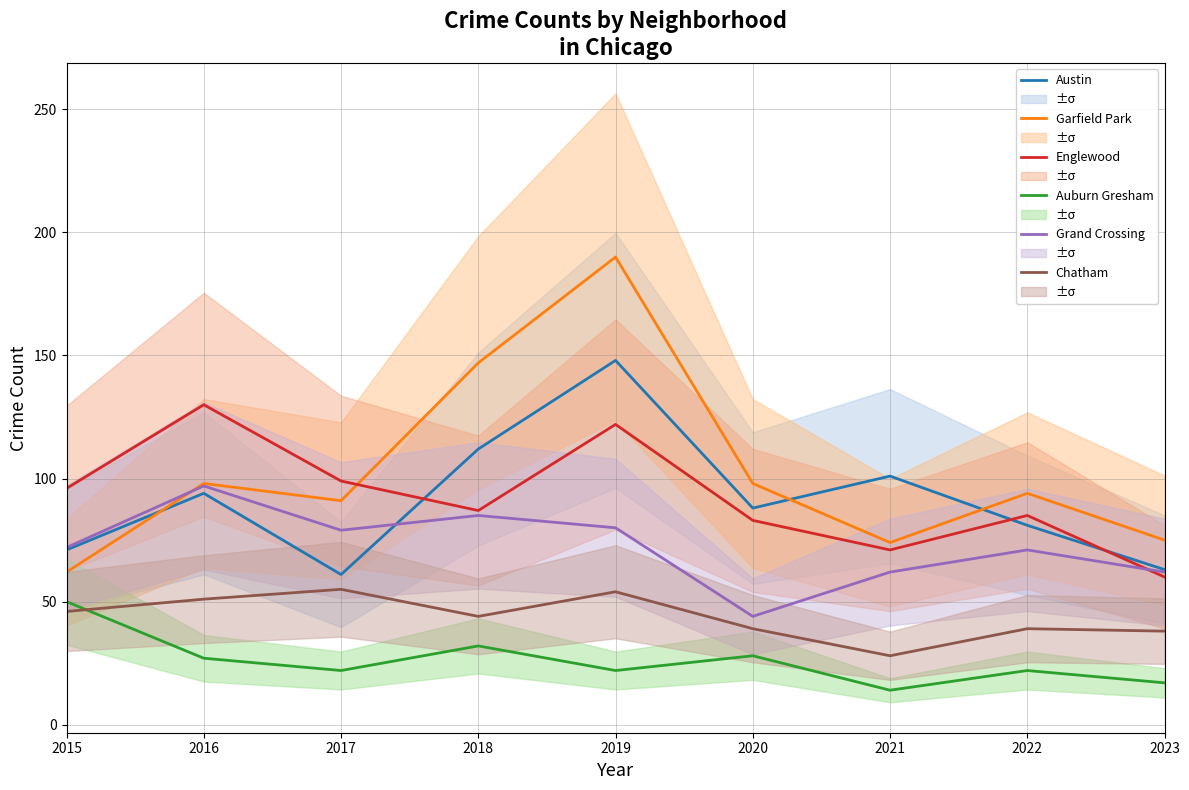

Rank the series at 2019 from highest to lowest value.

Garfield Park, Austin, Englewood, Grand Crossing, Chatham, Auburn Gresham